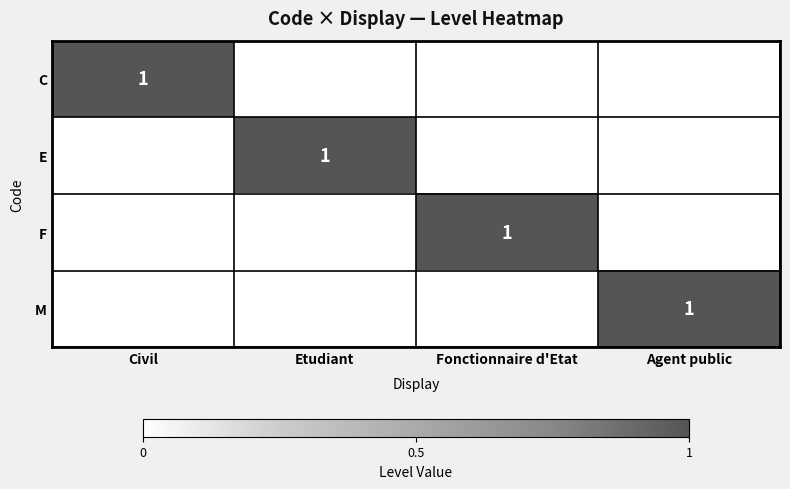

True or false: F has a value of 0 at Fonctionnaire d'Etat.

False